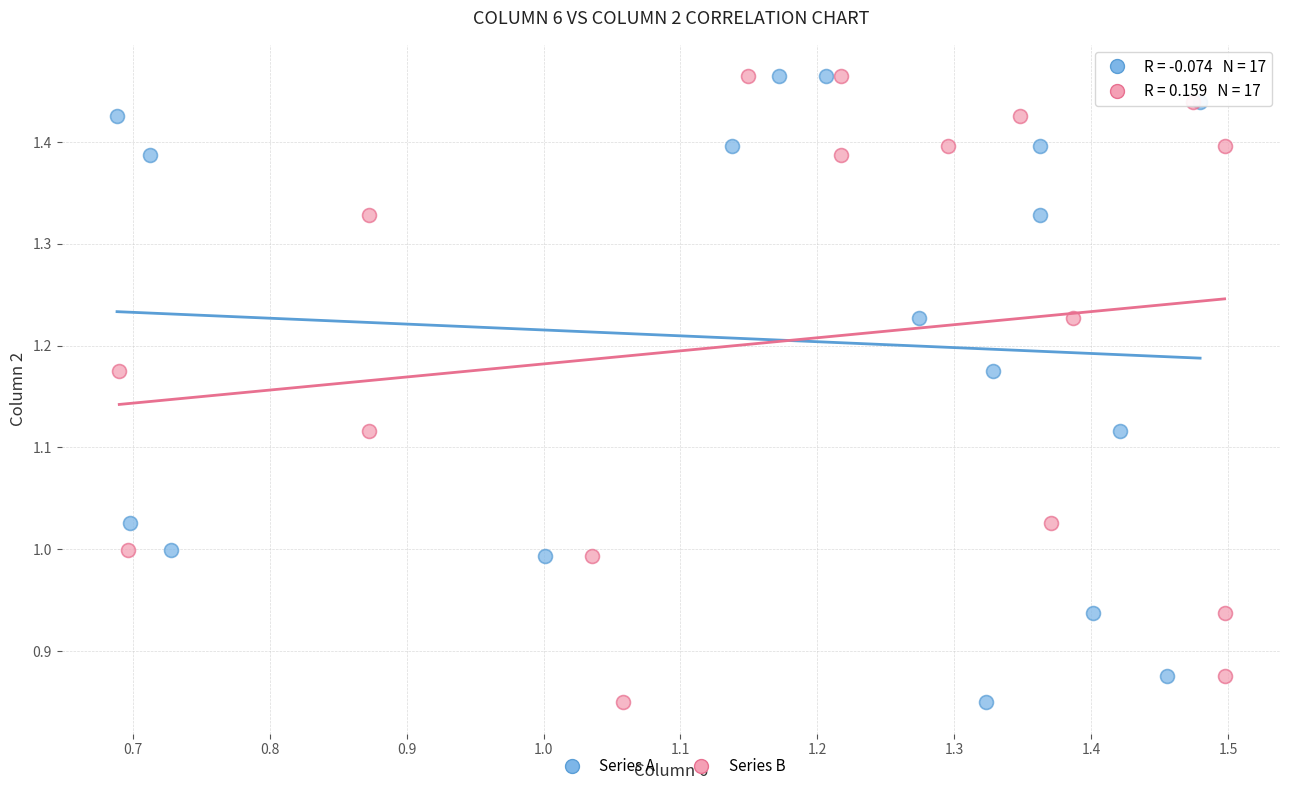

What are all the series names shown in the legend?

Series A, Series B